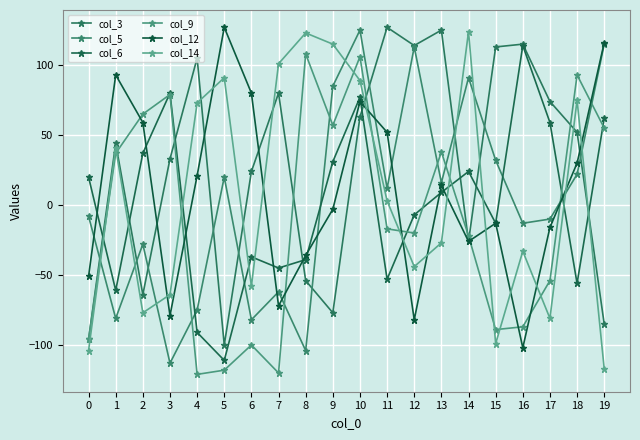

Count the number of data series in this chart.

6